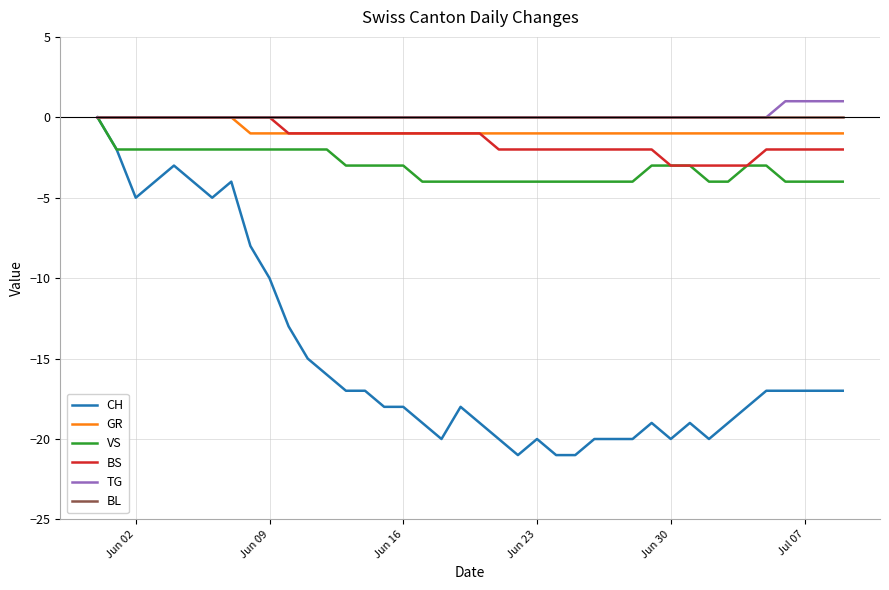

Which series has the largest range (max minus min)?

CH